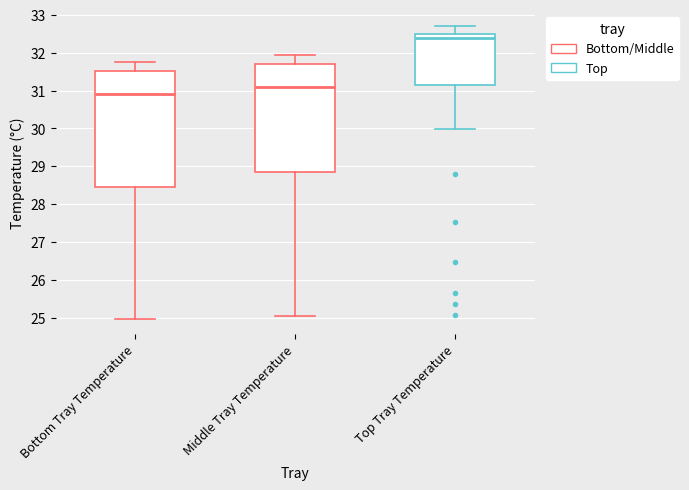

Which box has the highest median line?

Top Tray Temperature